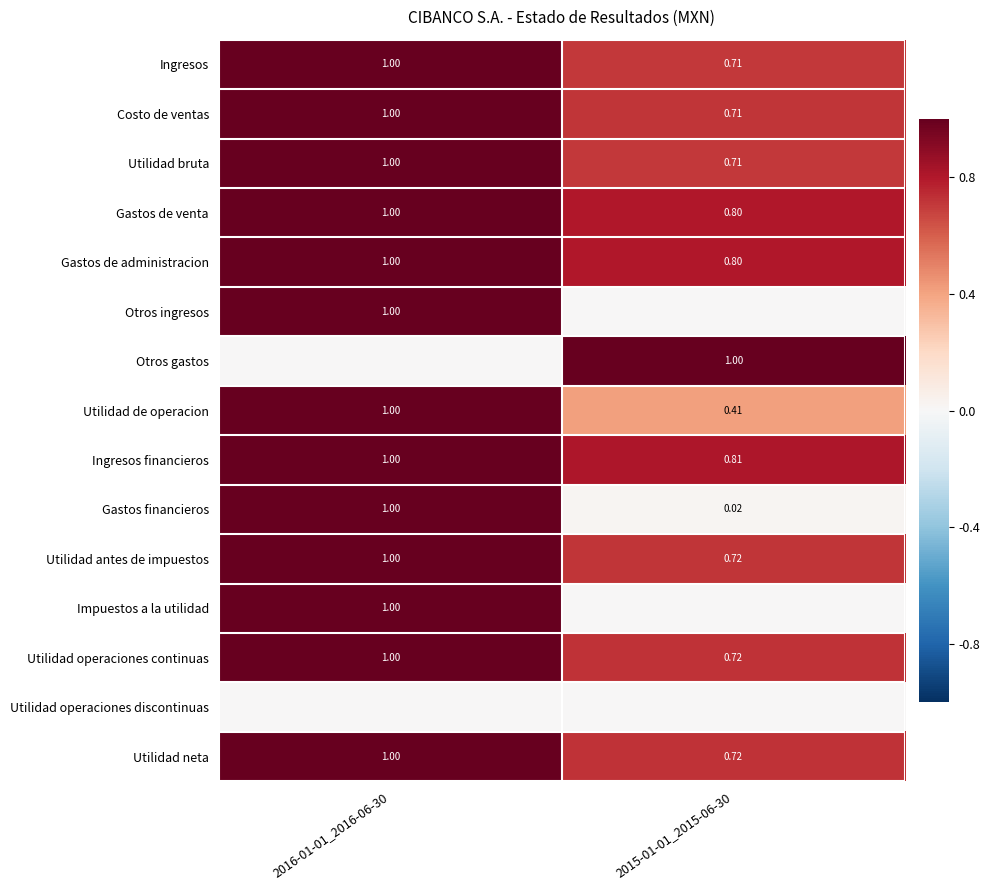

Between 2016-01-01_2016-06-30 and 2015-01-01_2015-06-30, which is larger?

2016-01-01_2016-06-30